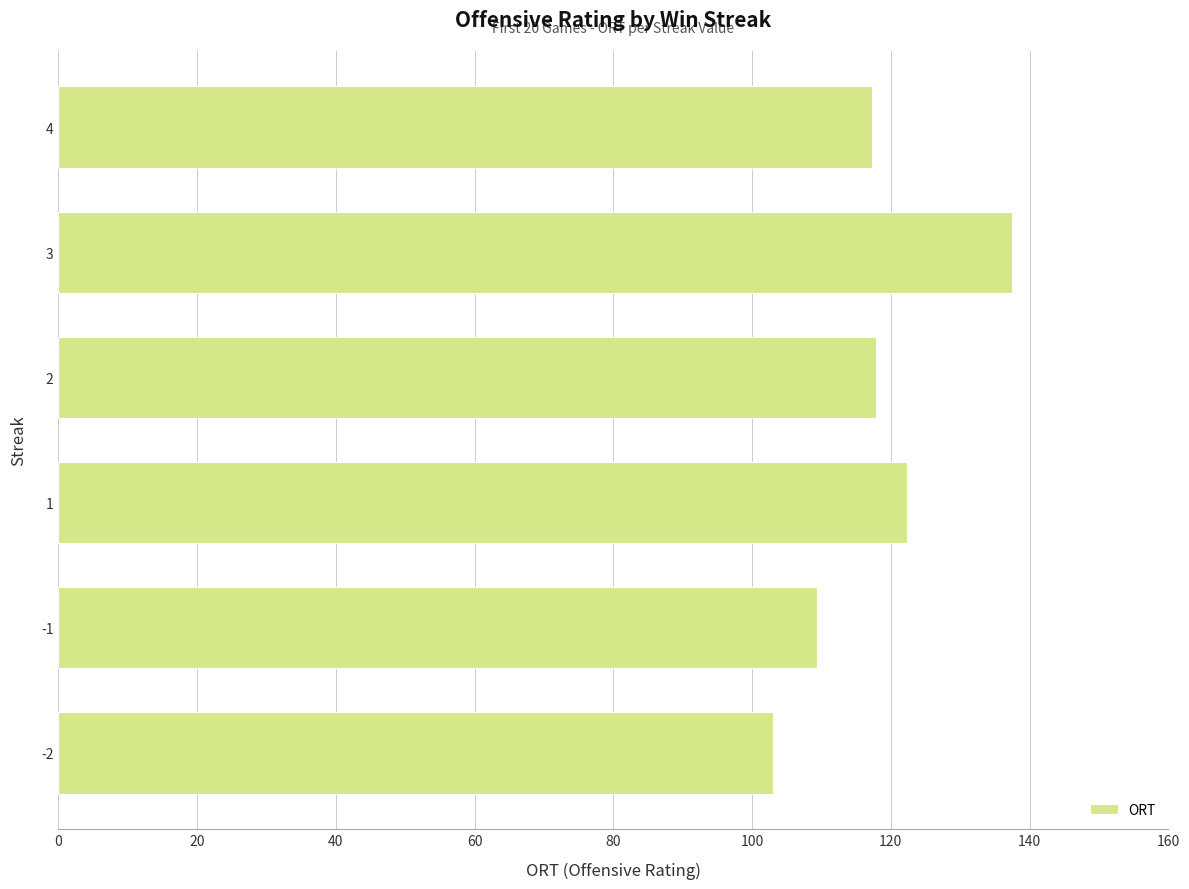

What is the difference between the maximum and minimum values?

34.5